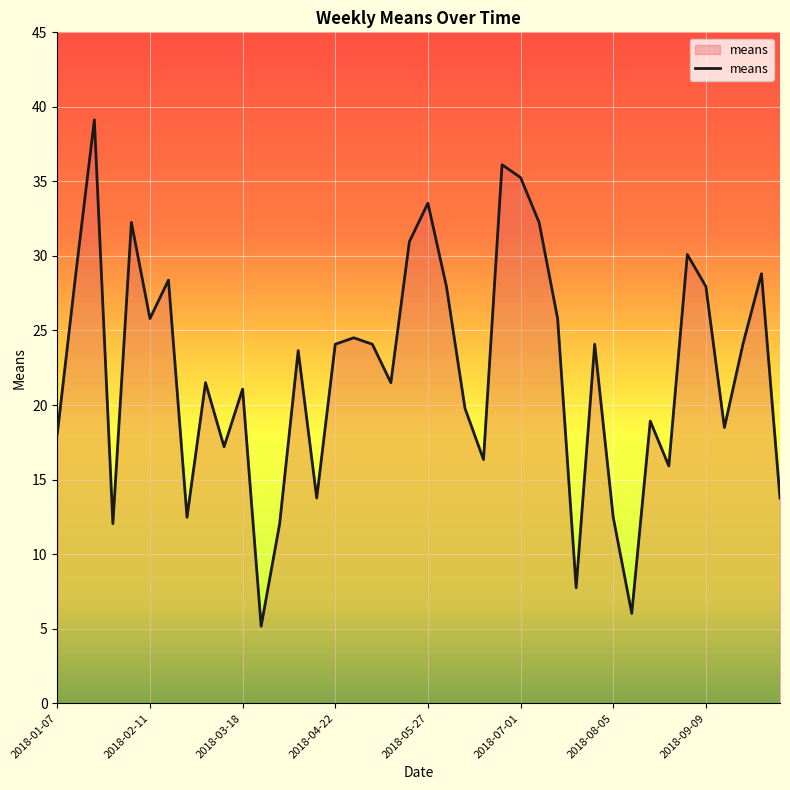

What is the smallest value displayed?

5.2